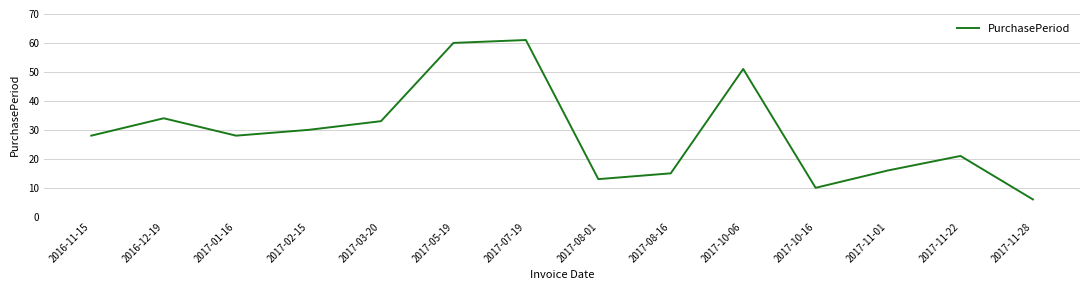

True or false: the data shows 28 at 2016-11-15.

True